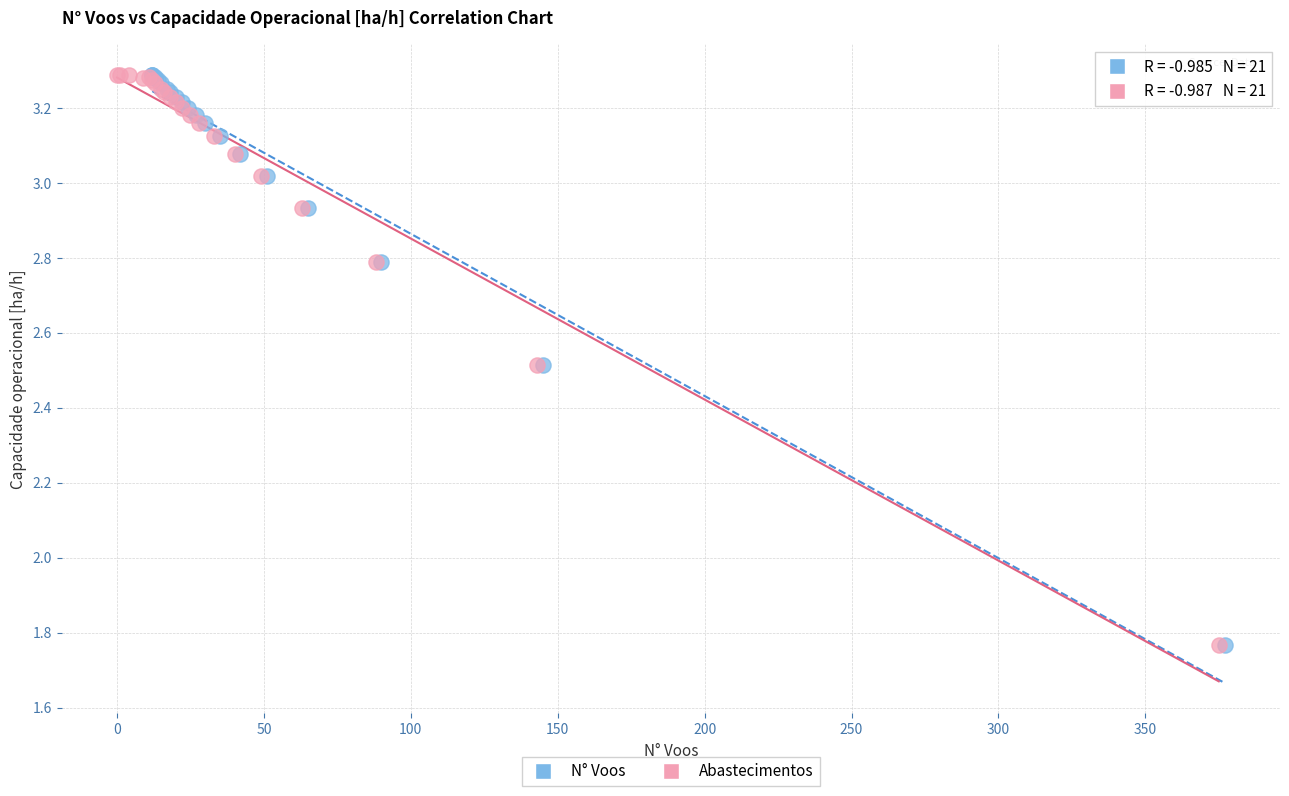

What are all the series names shown in the legend?

N° Voos, Abastecimentos